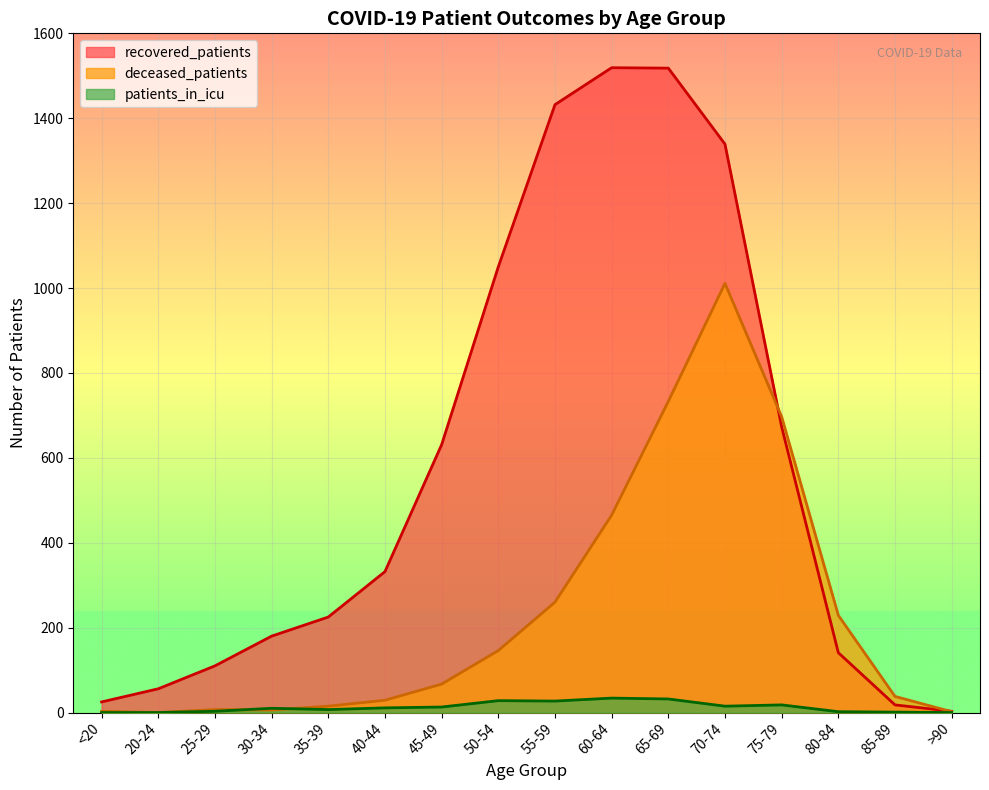

How many interior local peaks does the deceased_patients series have?

2